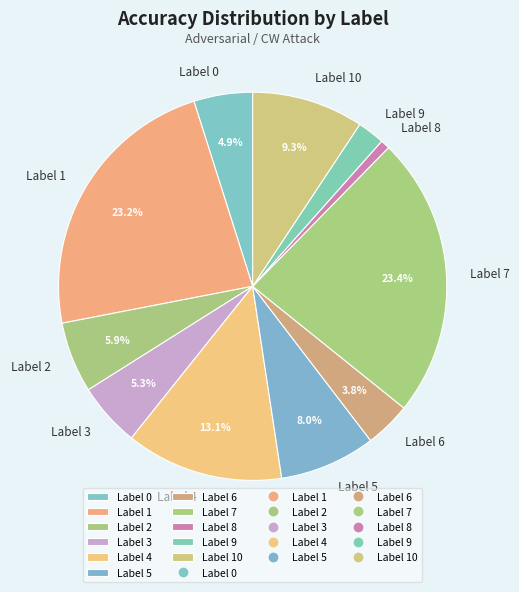

Do Label 2 and Label 6 together represent more than half of the pie?

No